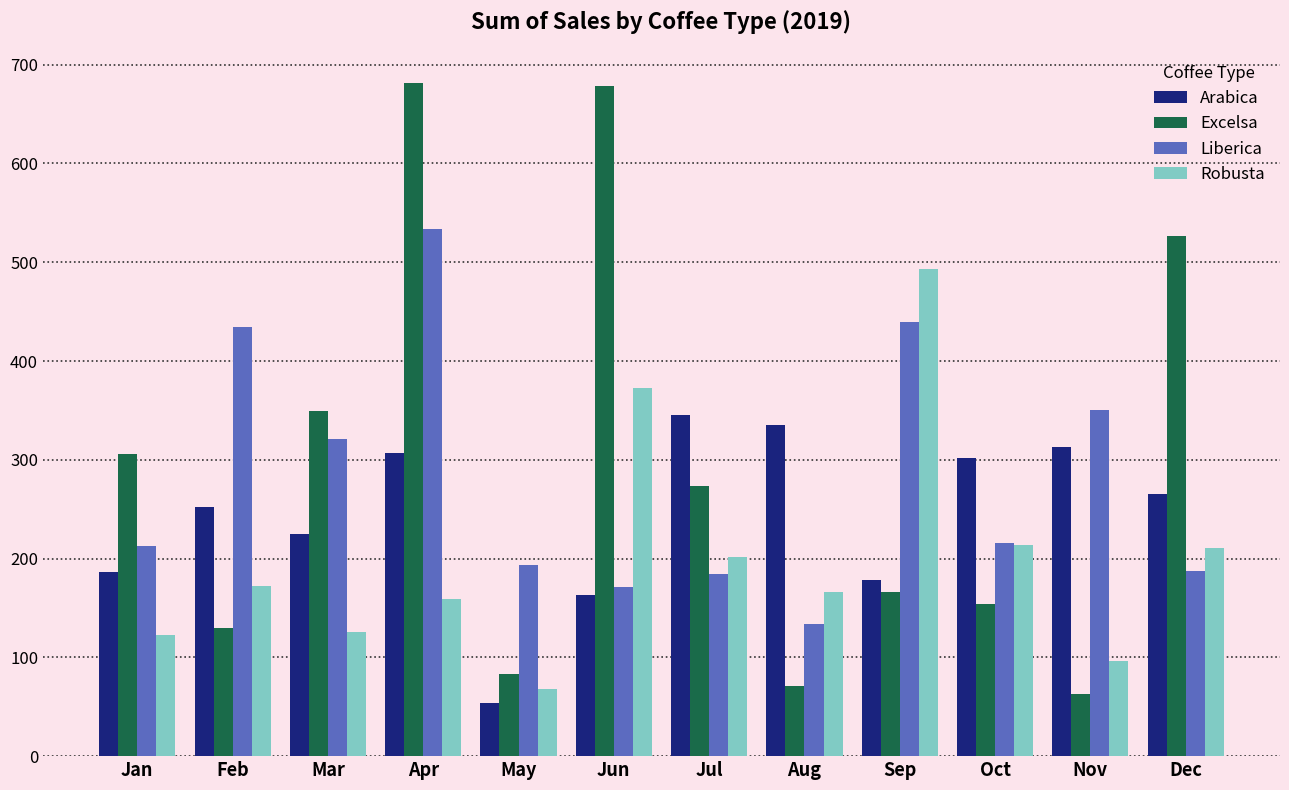

Which series has the largest range (max minus min)?

Excelsa